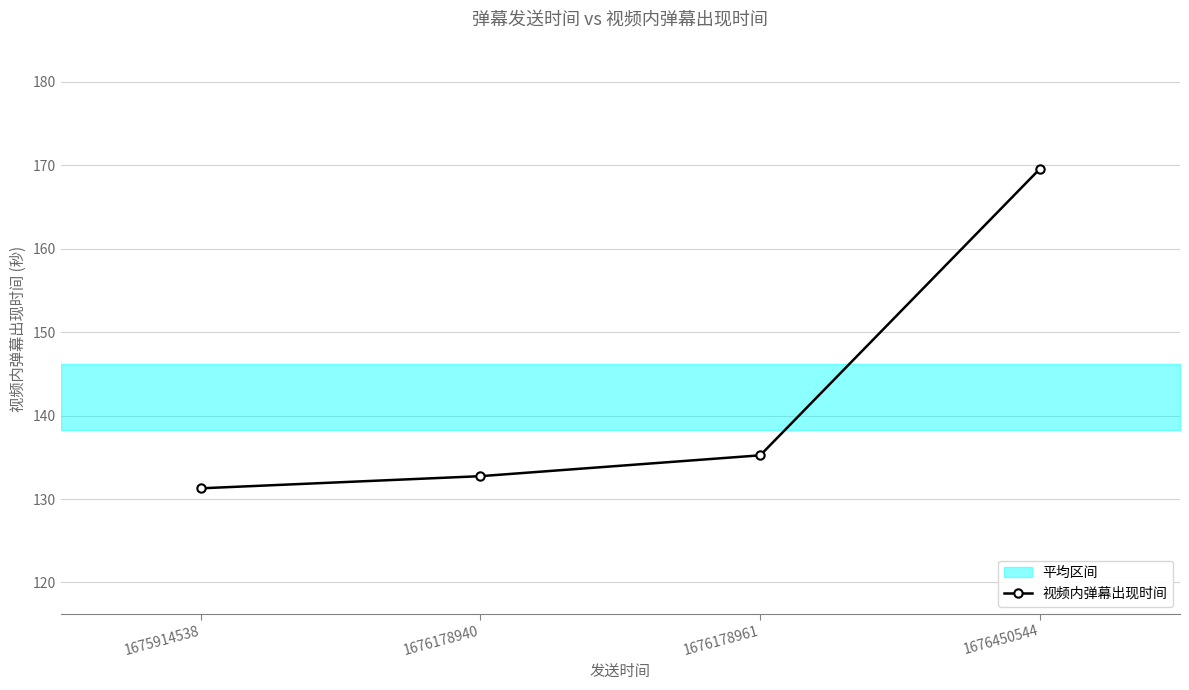

What is the change in value from 1675914538 to 1676178940?

+1.5